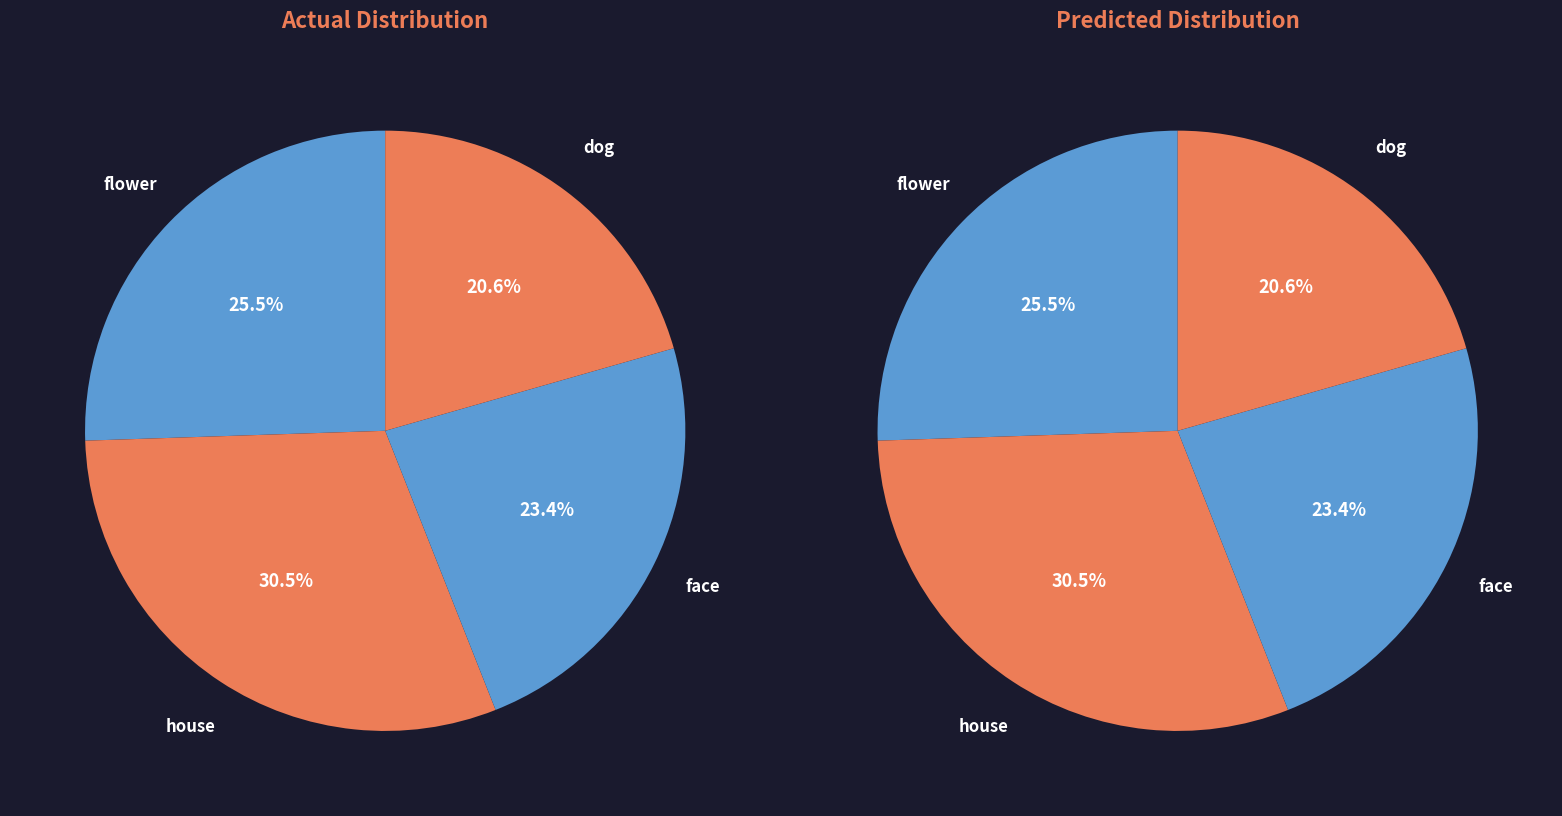

Is there any slice that represents more than half of the pie?

No